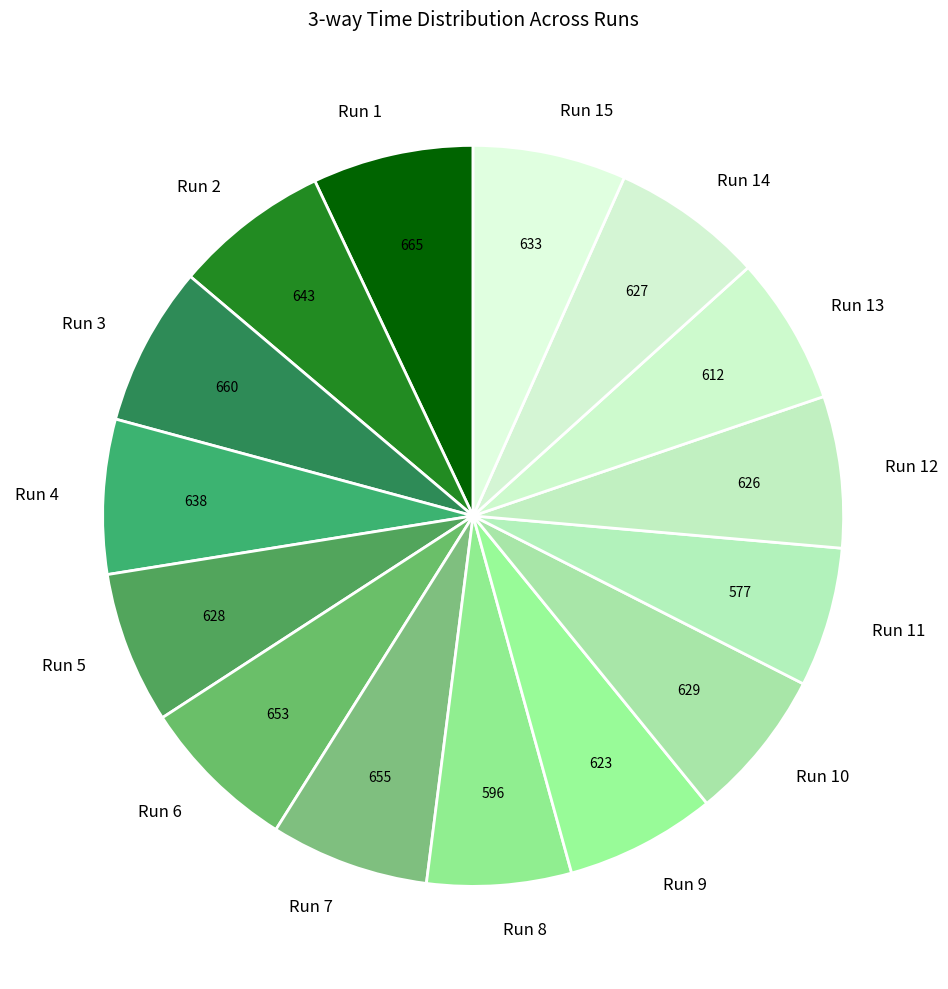

Approximately how many times larger is the value at Run 1 compared to Run 8?

1.1